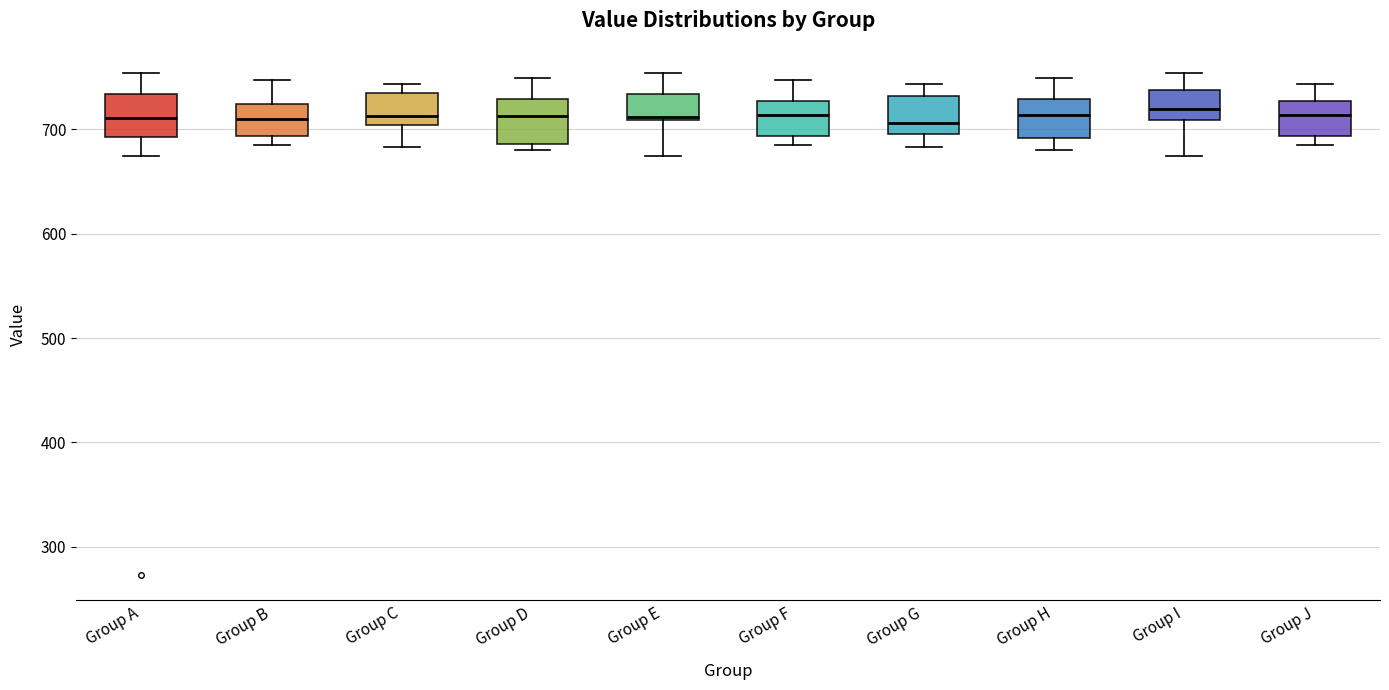

Reading left to right, read every box against the y-axis: the position of its median line, the range the box covers, and the ends of its whiskers. The values are not printed on the chart, so give them approximately, as read against the axis.

Group A: median 710, box 690 to 730, whiskers 670 to 750
Group B: median 710, box 690 to 720, whiskers 690 (just below the box's lower edge) to 750
Group C: median 710, box 700 to 730, whiskers 680 to 740
Group D: median 710, box 690 to 730, whiskers 680 to 750
Group E: median 710, box 710 to 730, whiskers 670 to 750
Group F: median 710, box 690 to 730, whiskers 690 (just below the box's lower edge) to 750
Group G: median 710, box 700 to 730, whiskers 680 to 740
Group H: median 710, box 690 to 730, whiskers 680 to 750
Group I: median 720, box 710 to 740, whiskers 670 to 750
Group J: median 710, box 690 to 730, whiskers 690 (just below the box's lower edge) to 740